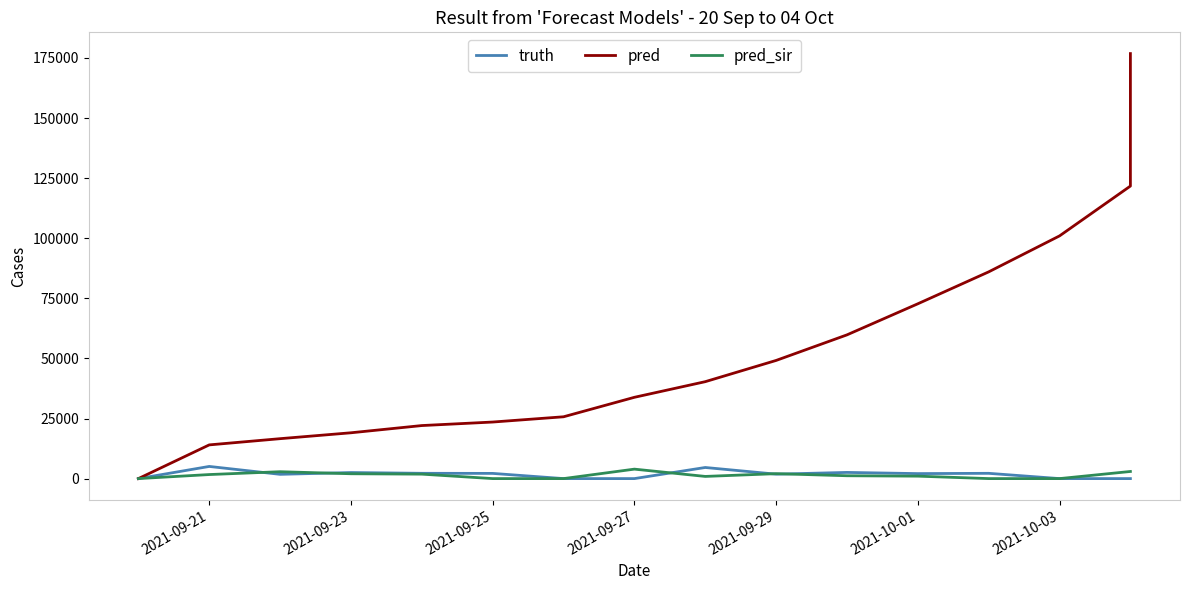

How many distinct data groups are displayed?

3